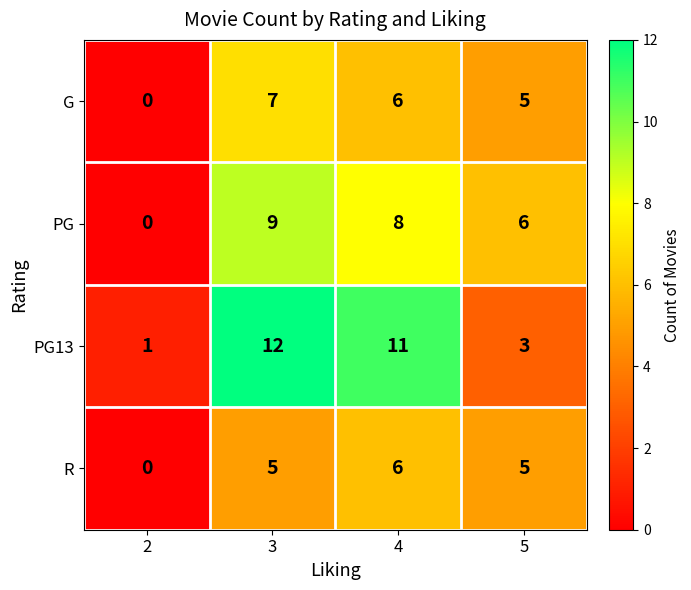

What is the average value of the PG13 series?

7